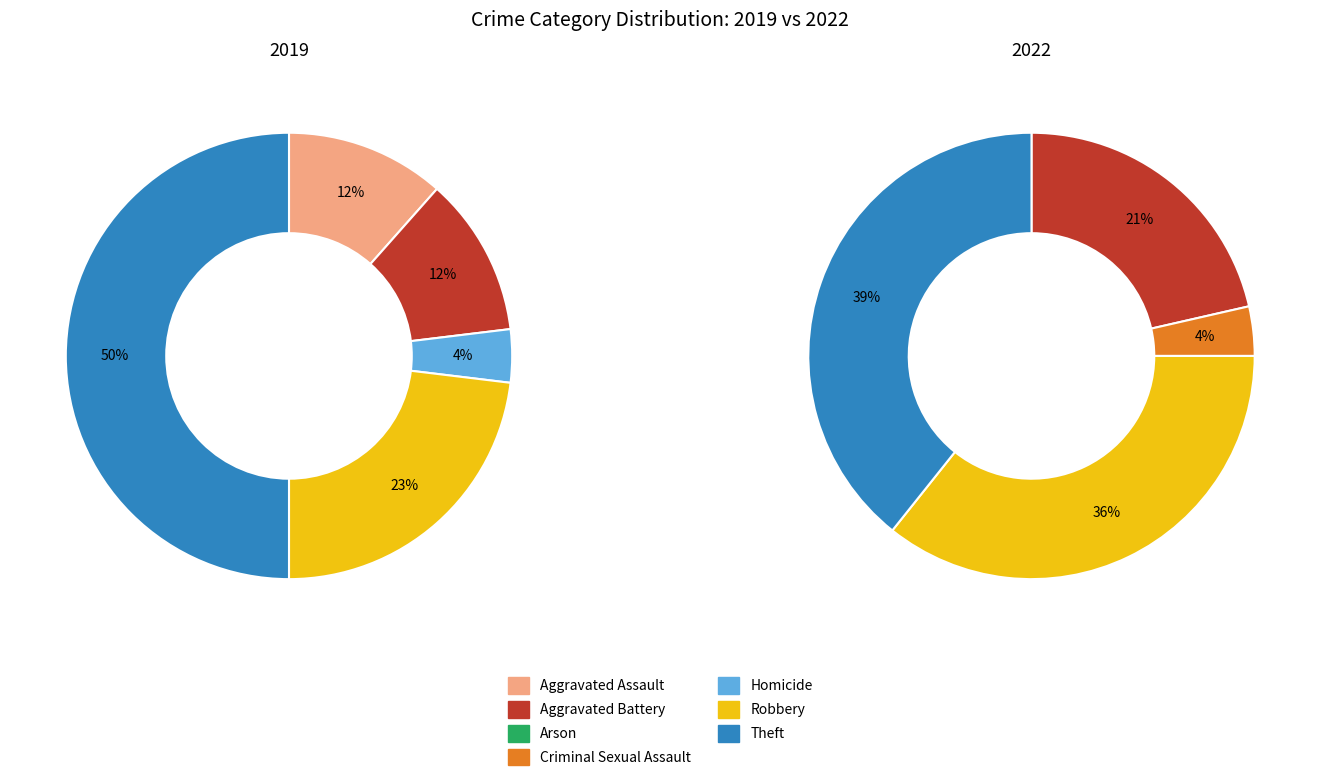

To the nearest percent, what is the difference between the largest and smallest slice percentages?

39%